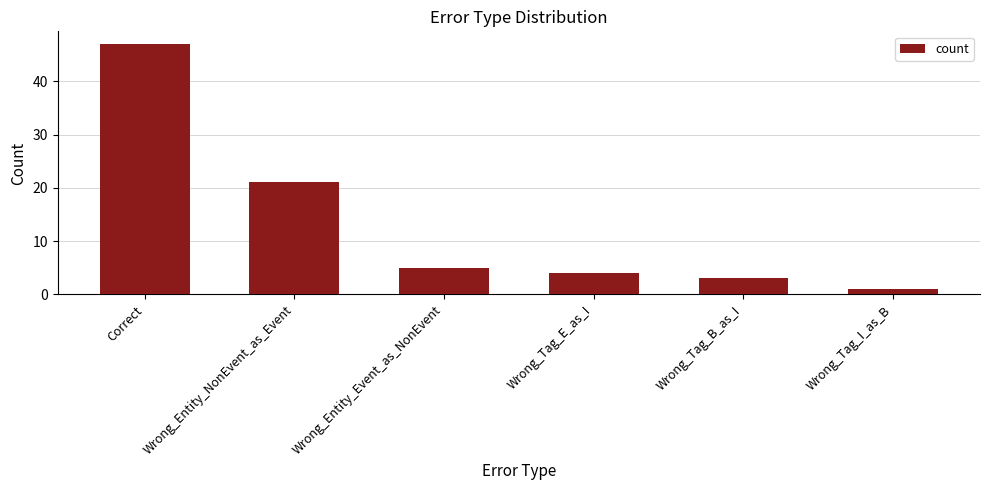

Does the chart contain any negative values?

No